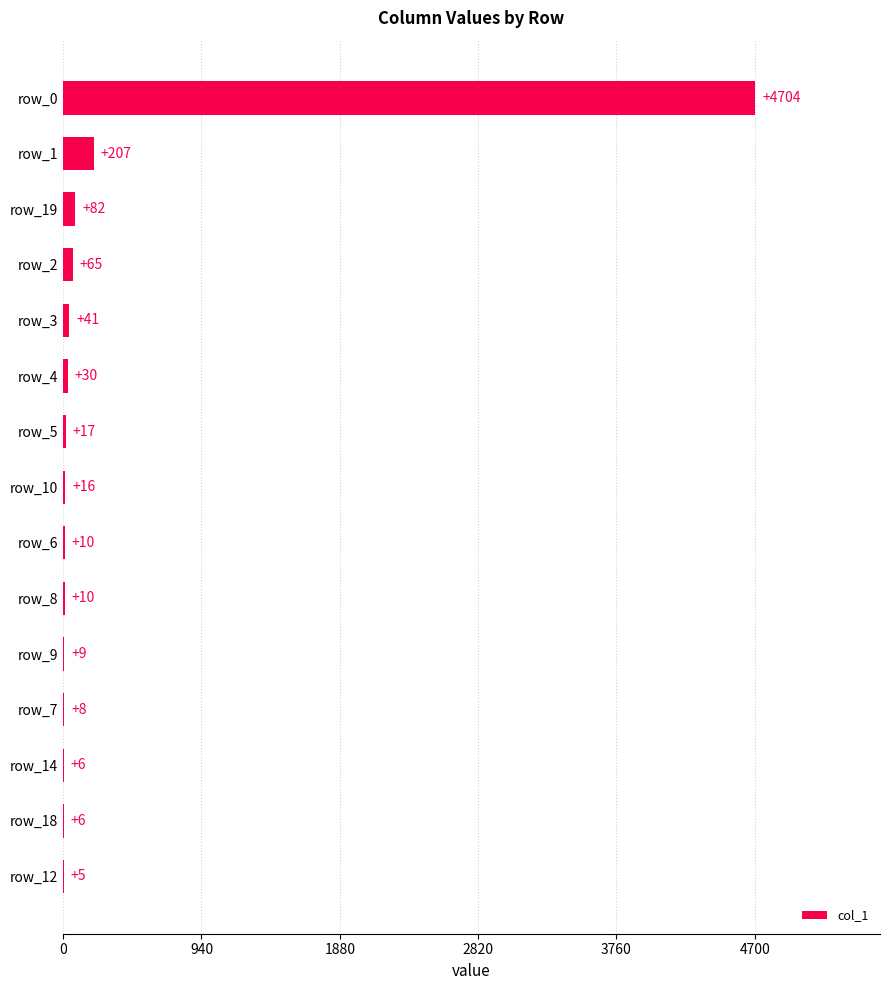

Is it true that the value at row_19 is 82?

True